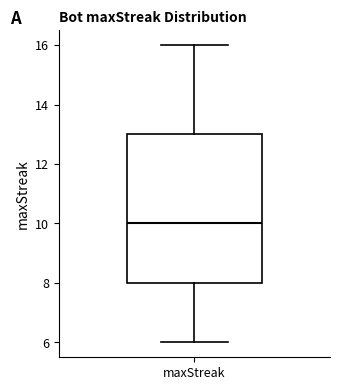

Where does the lower whisker of the box for maxStreak end on the y-axis? The values are not printed on the chart, so give them approximately, as read against the axis.

6